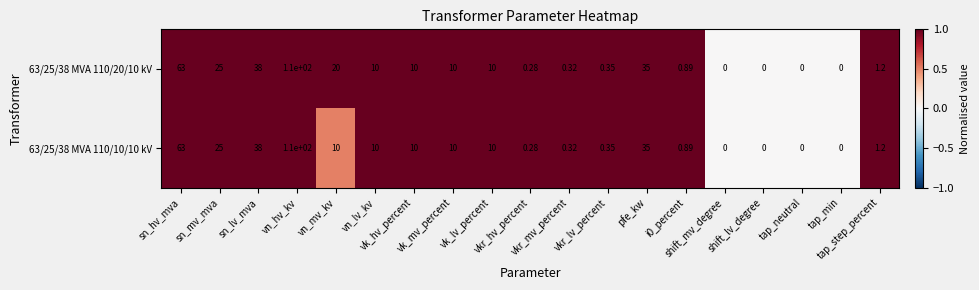

Reading left to right, transcribe all the data shown in this chart.

63/25/38 MVA 110/20/10 kV: sn_hv_mva=63.0	sn_mv_mva=25.0	sn_lv_mva=38.0	vn_hv_kv=110.0	vn_mv_kv=20.0	vn_lv_kv=10.0	vk_hv_percent=10.0	vk_mv_percent=10.0	vk_lv_percent=10.0	vkr_hv_percent=0.3	vkr_mv_percent=0.3	vkr_lv_percent=0.3	pfe_kw=35.0	i0_percent=0.9	shift_mv_degree=0.0	shift_lv_degree=0.0	tap_neutral=0.0	tap_min=0.0	tap_step_percent=1.2
63/25/38 MVA 110/10/10 kV: sn_hv_mva=63.0	sn_mv_mva=25.0	sn_lv_mva=38.0	vn_hv_kv=110.0	vn_mv_kv=10.0	vn_lv_kv=10.0	vk_hv_percent=10.0	vk_mv_percent=10.0	vk_lv_percent=10.0	vkr_hv_percent=0.3	vkr_mv_percent=0.3	vkr_lv_percent=0.3	pfe_kw=35.0	i0_percent=0.9	shift_mv_degree=0.0	shift_lv_degree=0.0	tap_neutral=0.0	tap_min=0.0	tap_step_percent=1.2